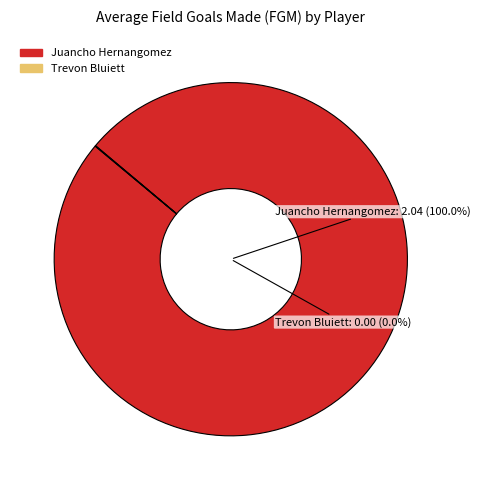

Does Juancho Hernangomez represent more than half of the total?

Yes